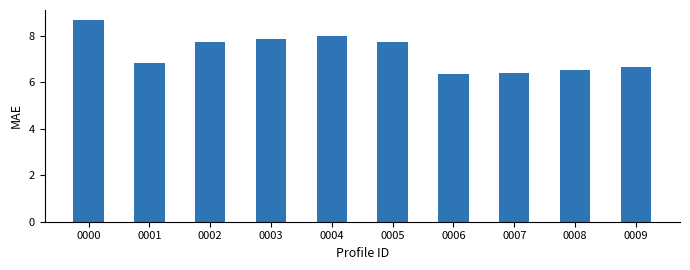

Between 0003 and 0009, which is larger?

0003